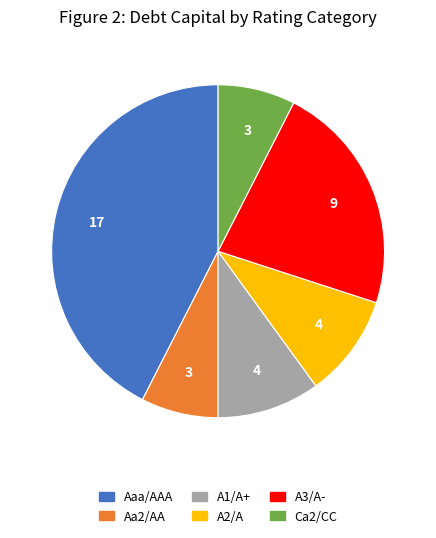

Which category has the biggest portion of the pie?

Aaa/AAA